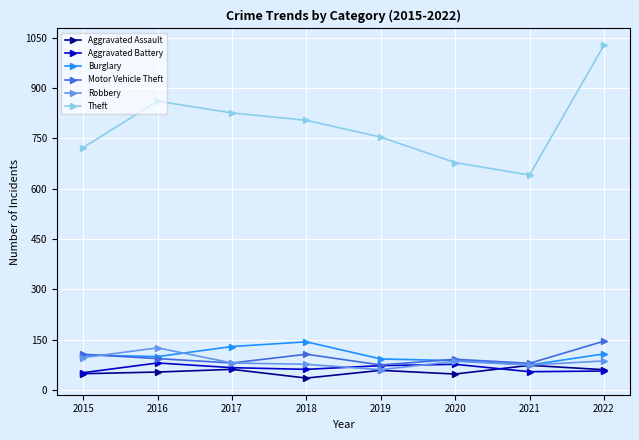

Is it true that Robbery equals 87 at 2022?

True